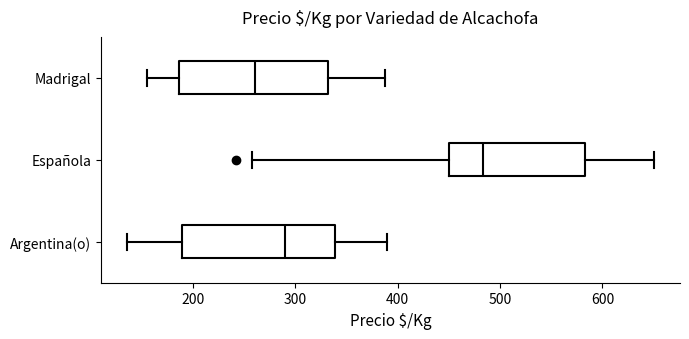

Reading bottom to top, read every box against the x-axis: the position of its median line, the range the box covers, and the ends of its whiskers. The values are not printed on the chart, so give them approximately, as read against the axis.

Argentina(o): median 290, box 190 to 340, whiskers 140 to 390
Española: median 480, box 450 to 580, whiskers 260 to 650
Madrigal: median 260, box 190 to 330, whiskers 160 to 390